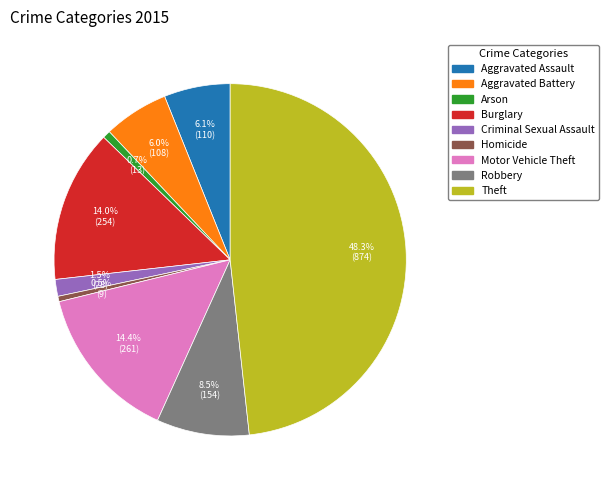

What is the largest slice in the pie chart?

Theft